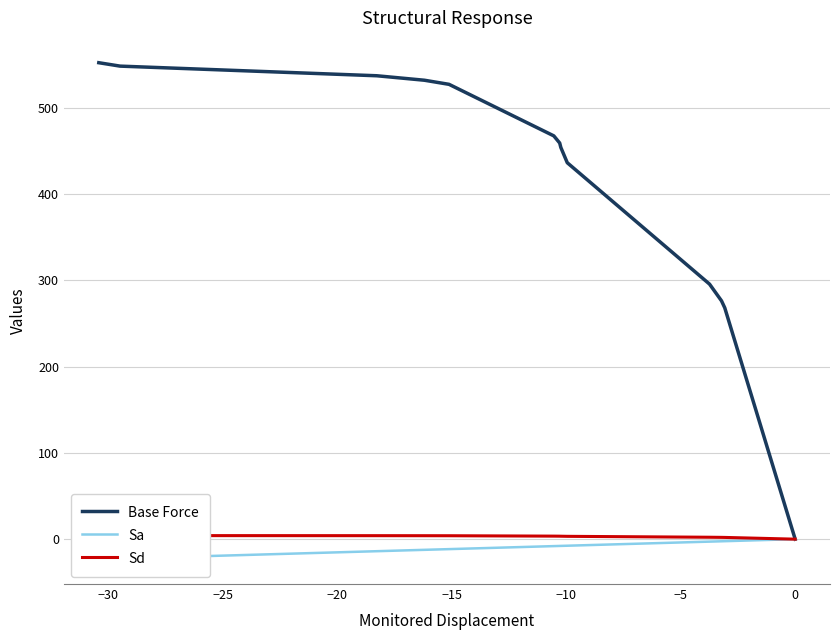

What is the difference between the second highest and minimum values in the Sa series?

20.9